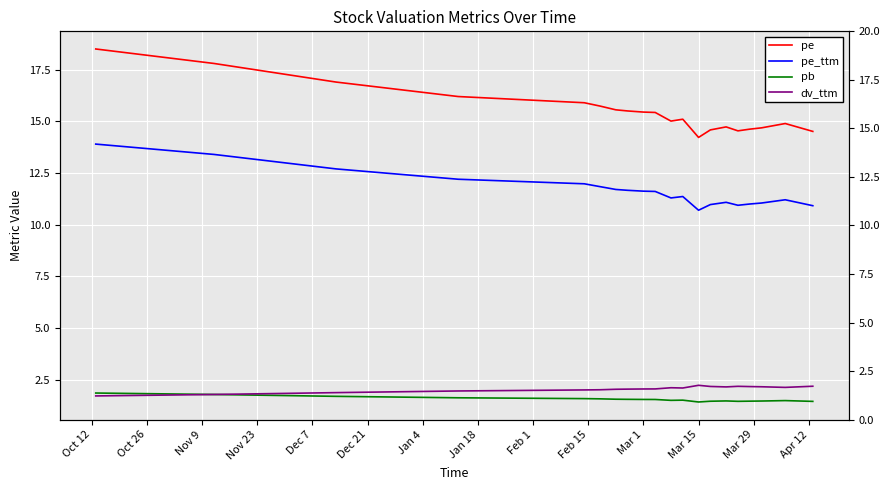

What is the minimum value for pe?

14.2